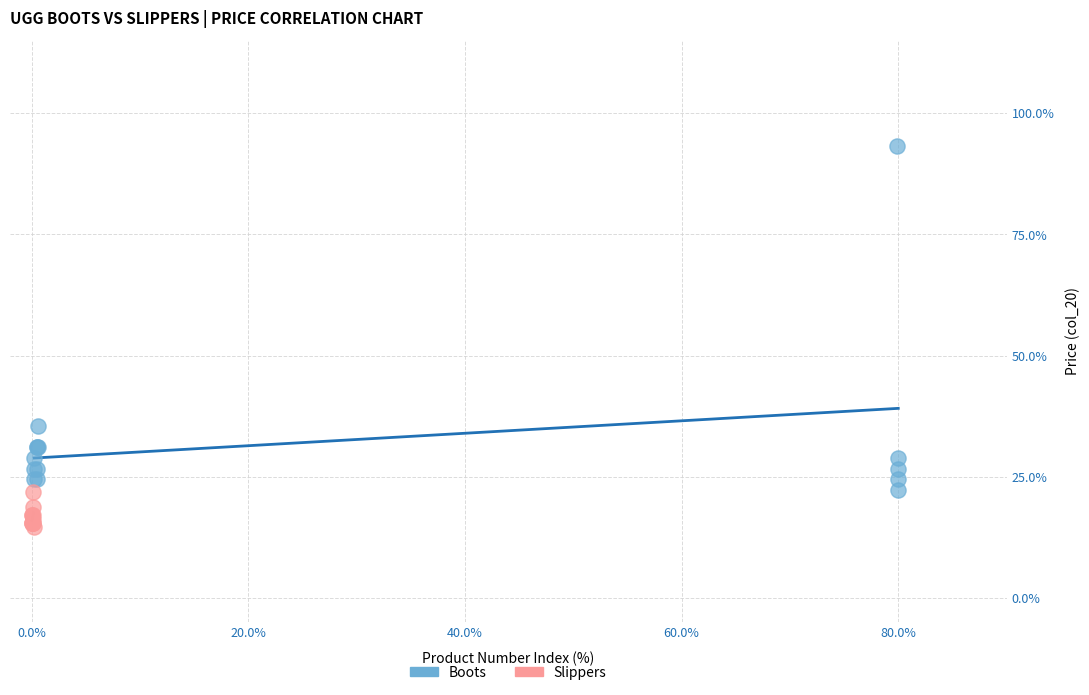

Which series contains the lowest Y value?

Slippers